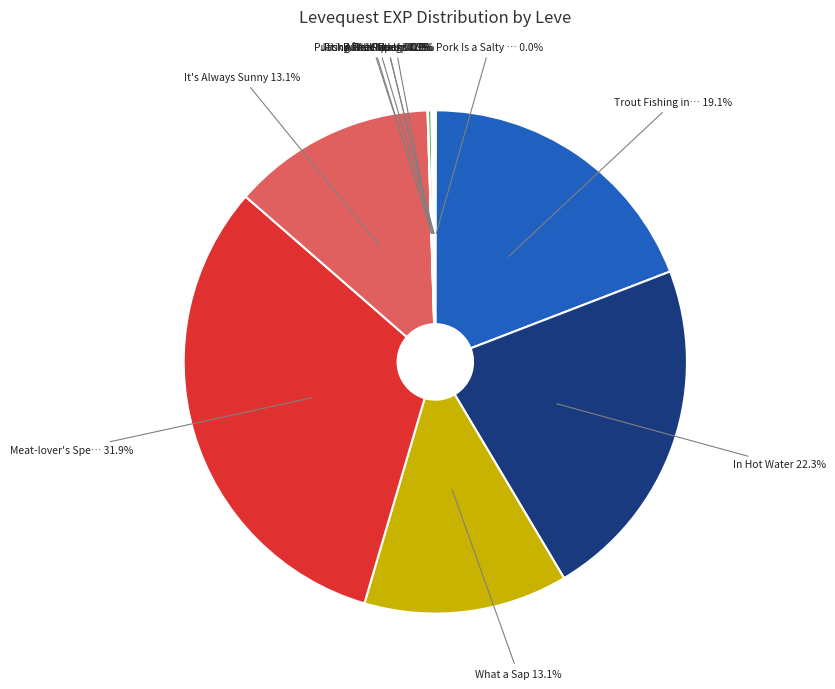

How much of the chart is everything except Meat-lover's Spe…?

68.1%